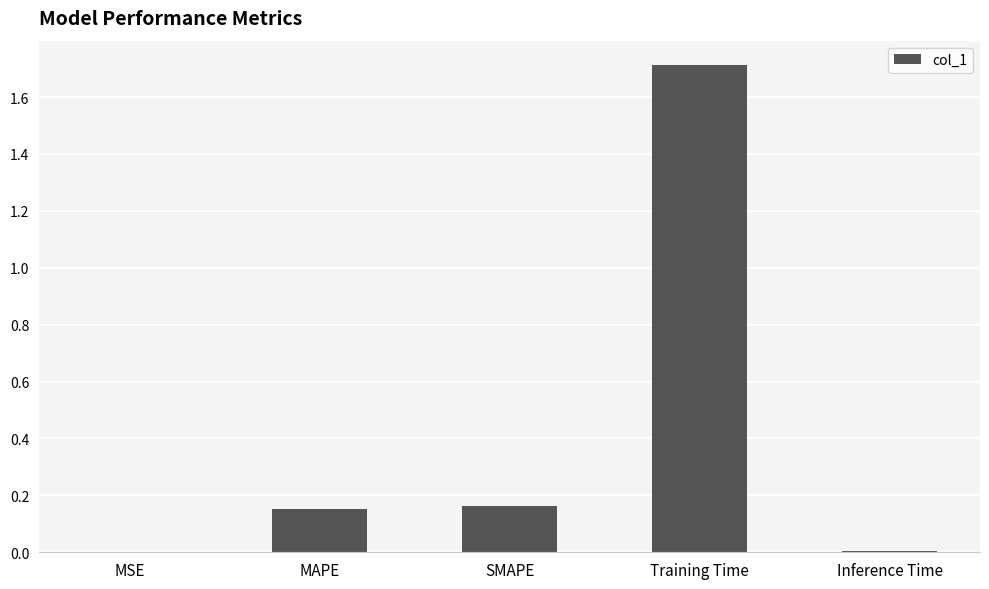

Does the chart contain stacked bars?

No